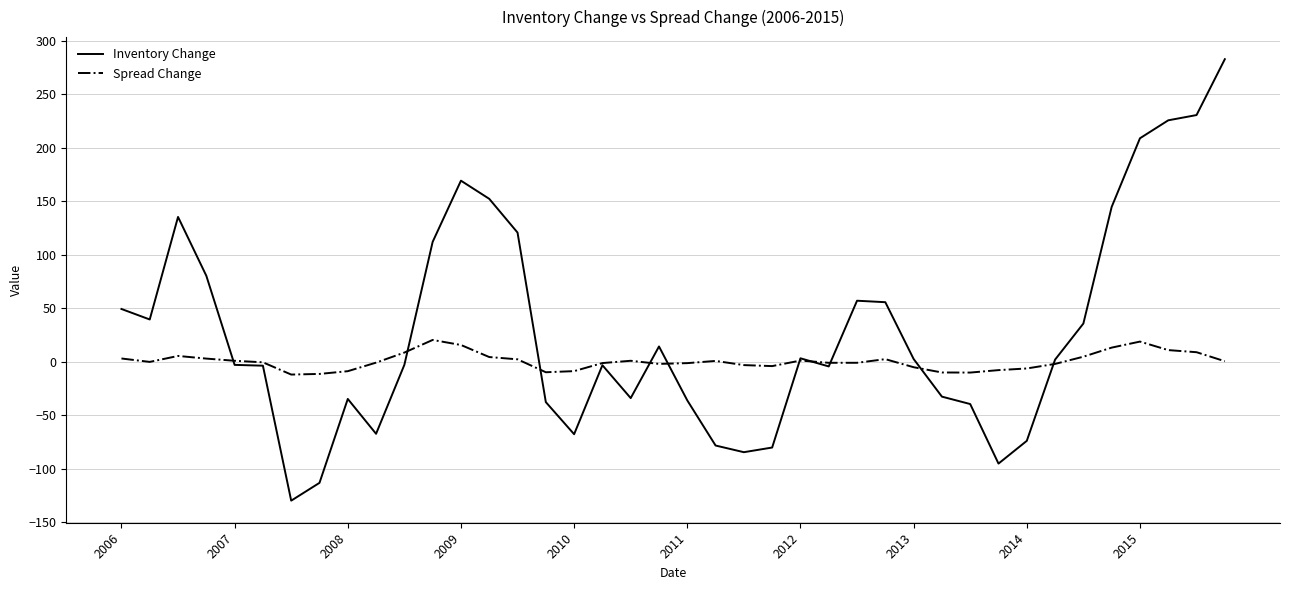

How many lines are shown in the chart?

2